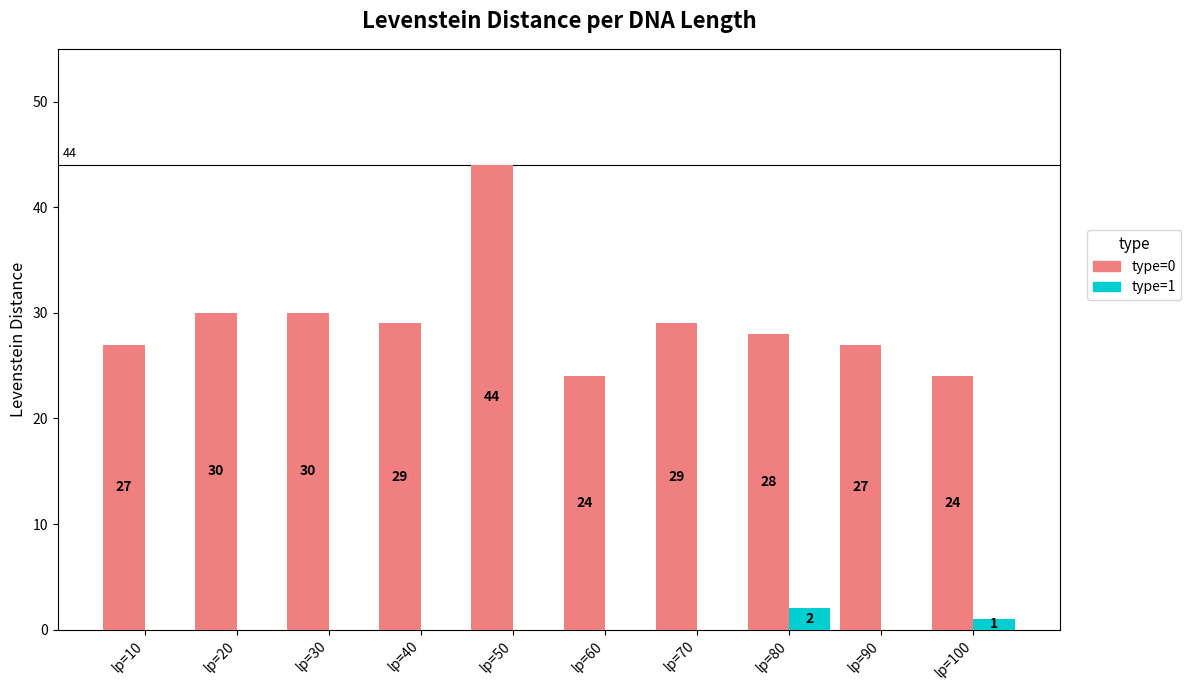

True or false: type=1 has a value of 1 at lp=100.

True